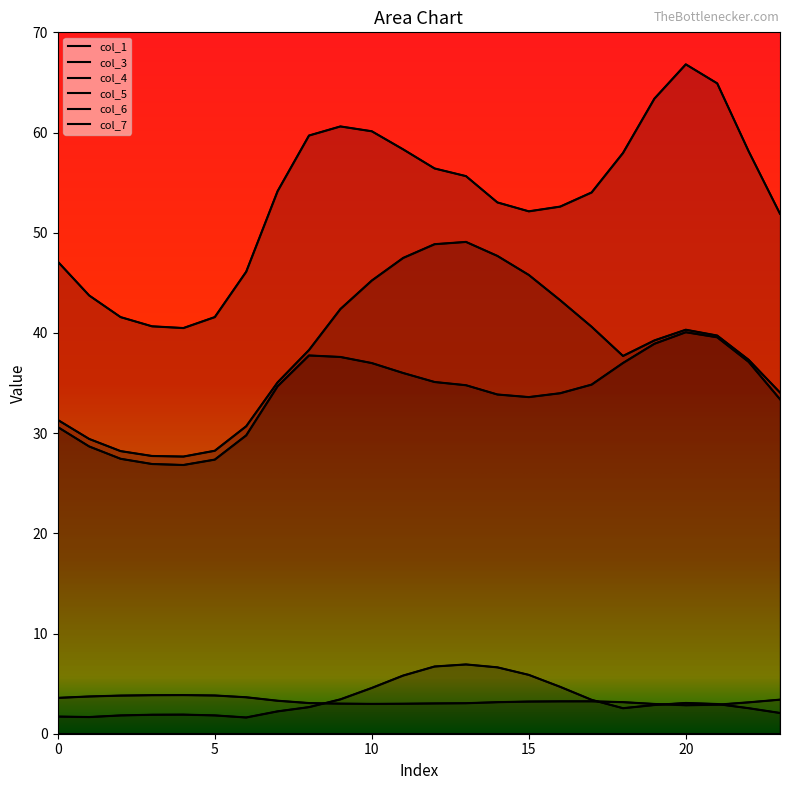

Count the col_6 values in the range 1 to 4.

17